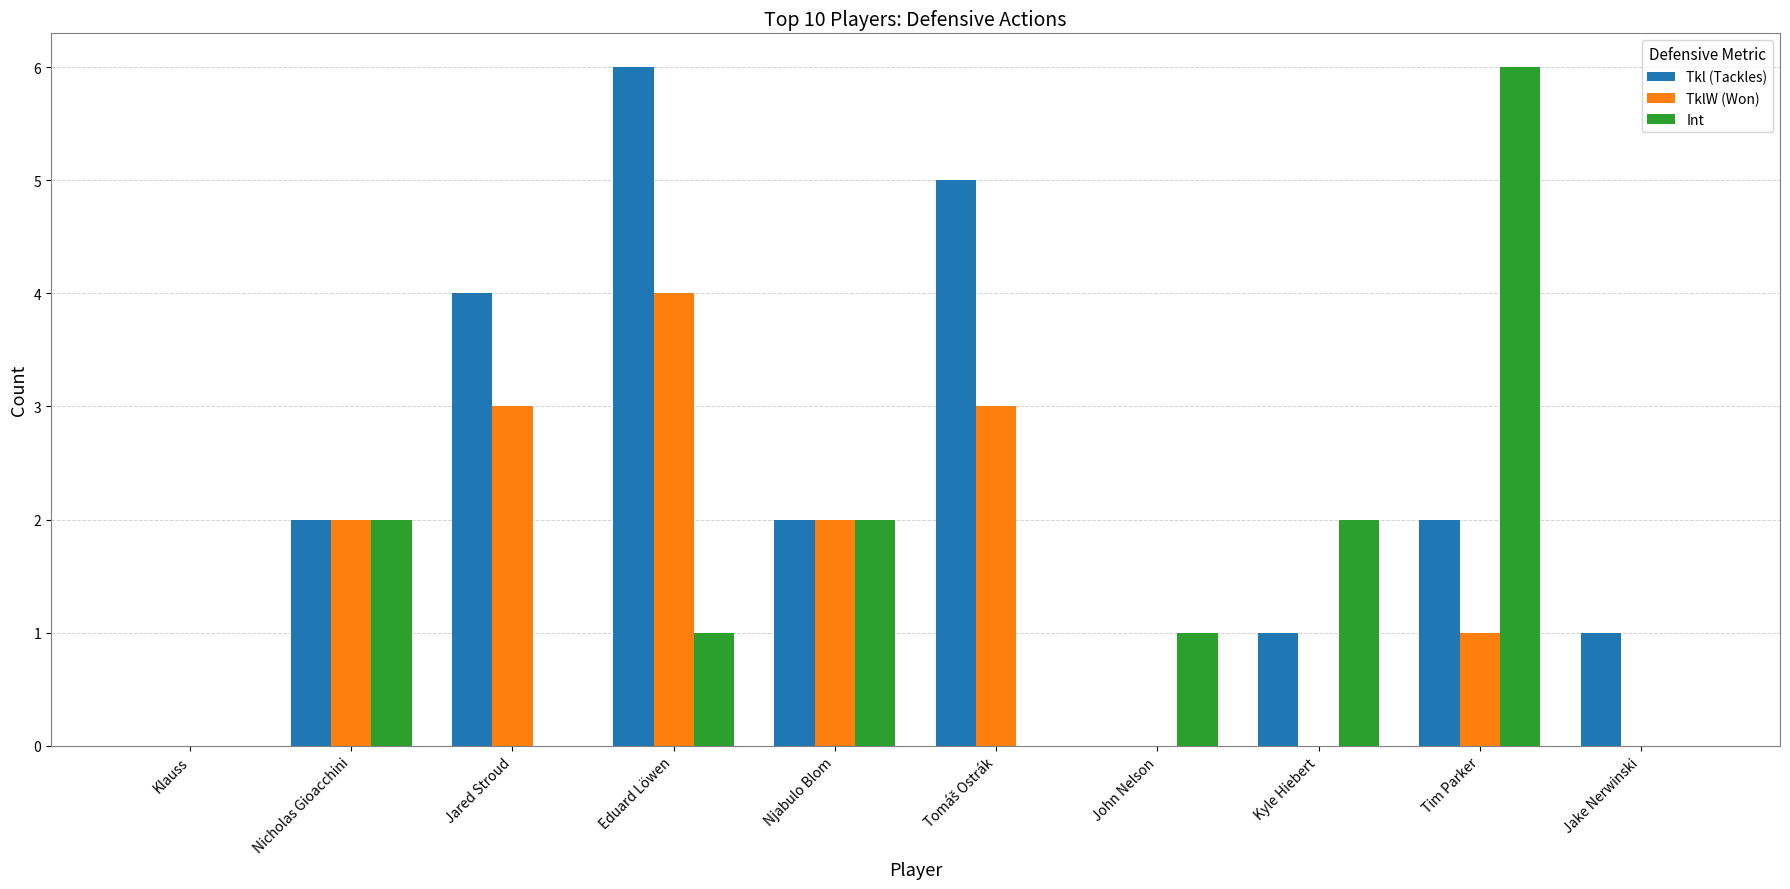

At which category is the sum across all series the highest?

Eduard Löwen